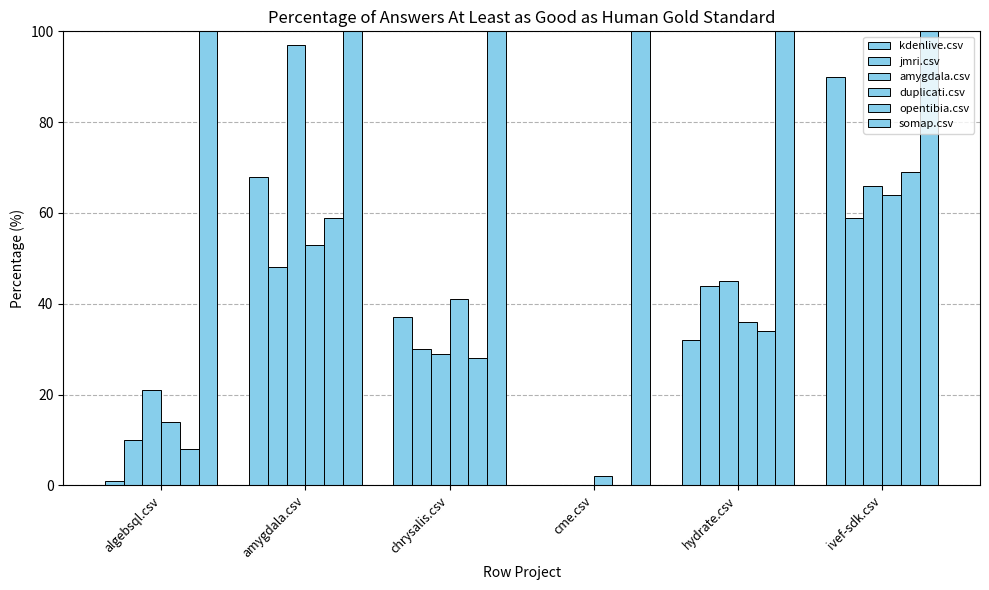

Reading left to right, transcribe all the data shown in this chart.

kdenlive.csv: algebsql.csv=1.0	amygdala.csv=68.0	chrysalis.csv=37.0	cme.csv=0.0	hydrate.csv=32.0	ivef-sdk.csv=90.0
jmri.csv: algebsql.csv=10.0	amygdala.csv=48.0	chrysalis.csv=30.0	cme.csv=0.0	hydrate.csv=44.0	ivef-sdk.csv=59.0
amygdala.csv: algebsql.csv=21.0	amygdala.csv=97.0	chrysalis.csv=29.0	cme.csv=0.0	hydrate.csv=45.0	ivef-sdk.csv=66.0
duplicati.csv: algebsql.csv=14.0	amygdala.csv=53.0	chrysalis.csv=41.0	cme.csv=2.0	hydrate.csv=36.0	ivef-sdk.csv=64.0
opentibia.csv: algebsql.csv=8.0	amygdala.csv=59.0	chrysalis.csv=28.0	cme.csv=0.0	hydrate.csv=34.0	ivef-sdk.csv=69.0
somap.csv: algebsql.csv=100.0	amygdala.csv=100.0	chrysalis.csv=100.0	cme.csv=100.0	hydrate.csv=100.0	ivef-sdk.csv=100.0